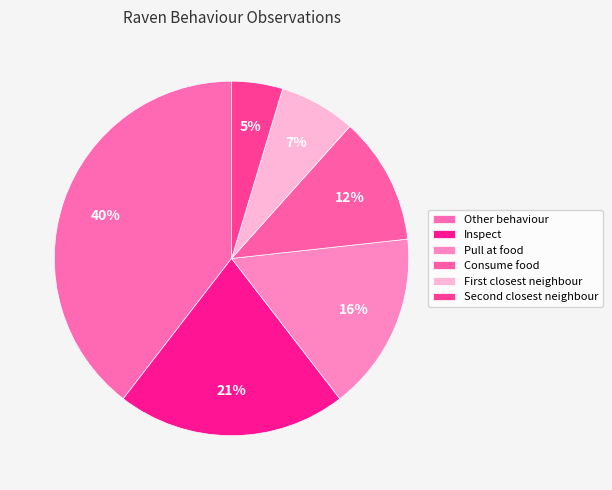

Which slice is the largest?

Other behaviour